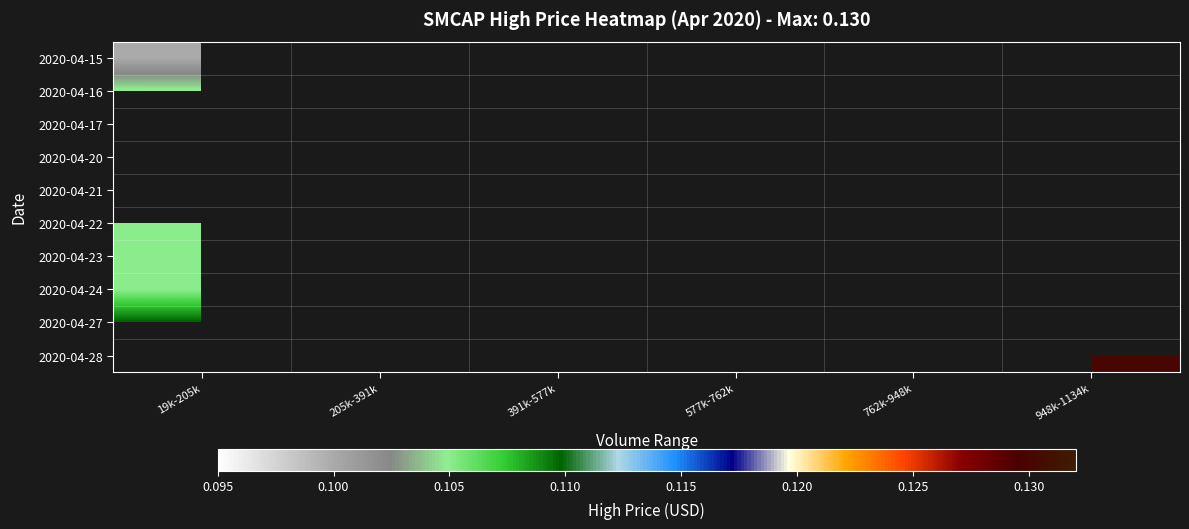

What is the smallest value displayed?

0.1